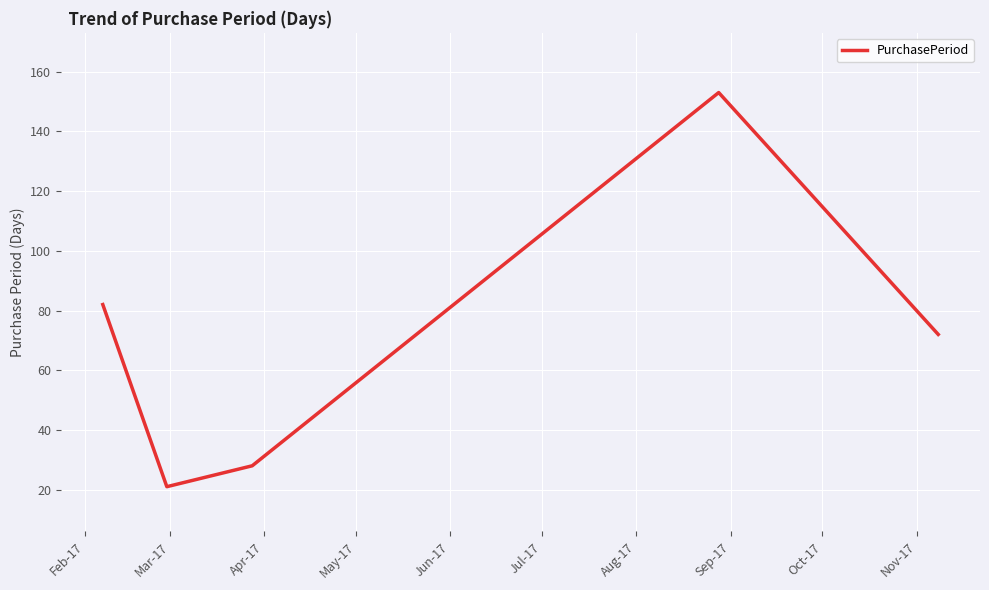

What is the average value?

71